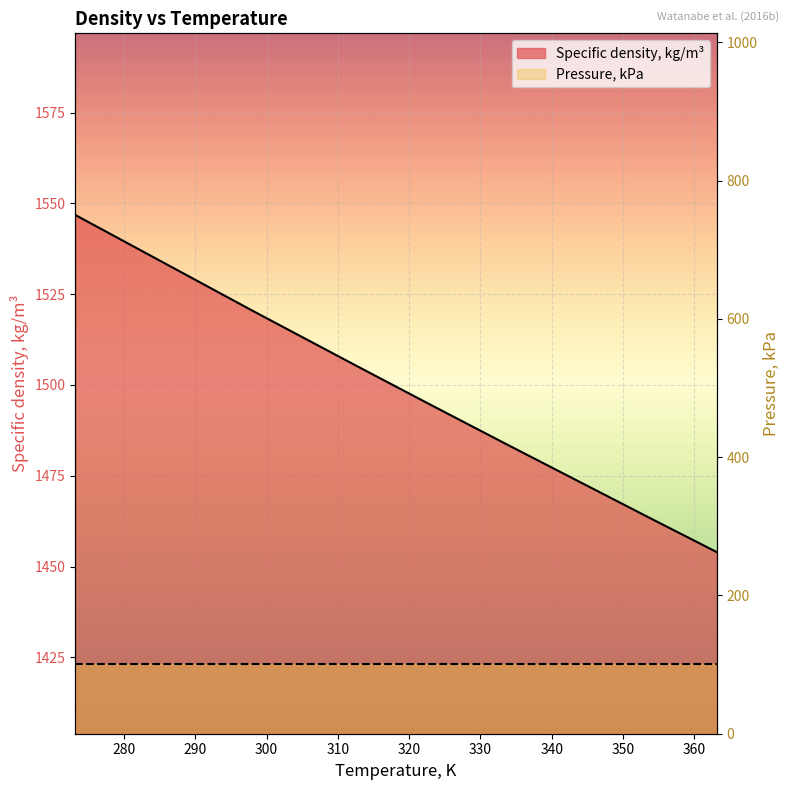

Is it true that the value at 313.15 is 2430.4?

False